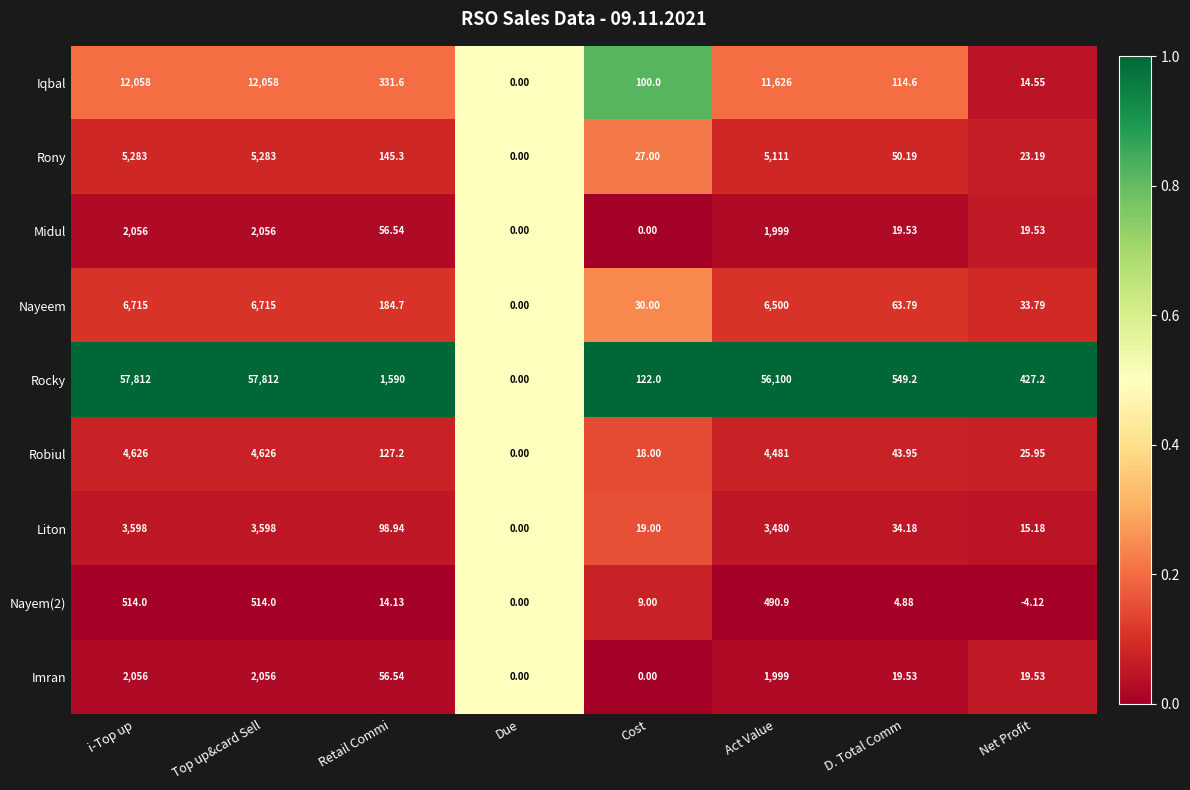

Where is Rony nearest to the value 2641?

Act Value